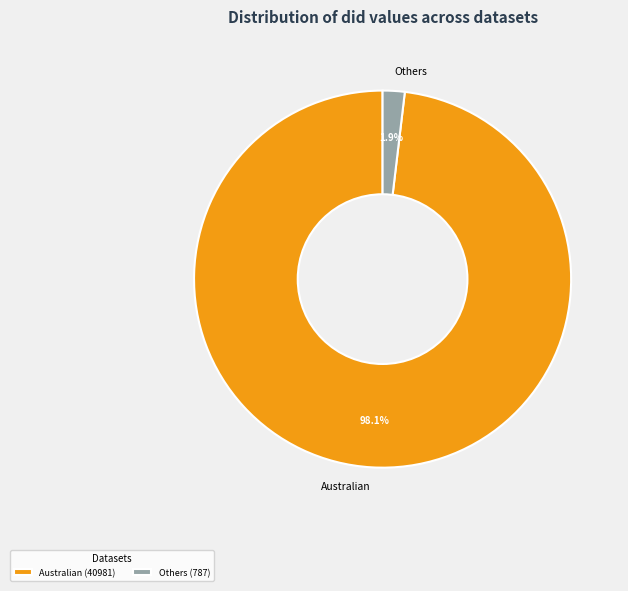

Between Others and Australian, which is larger?

Australian